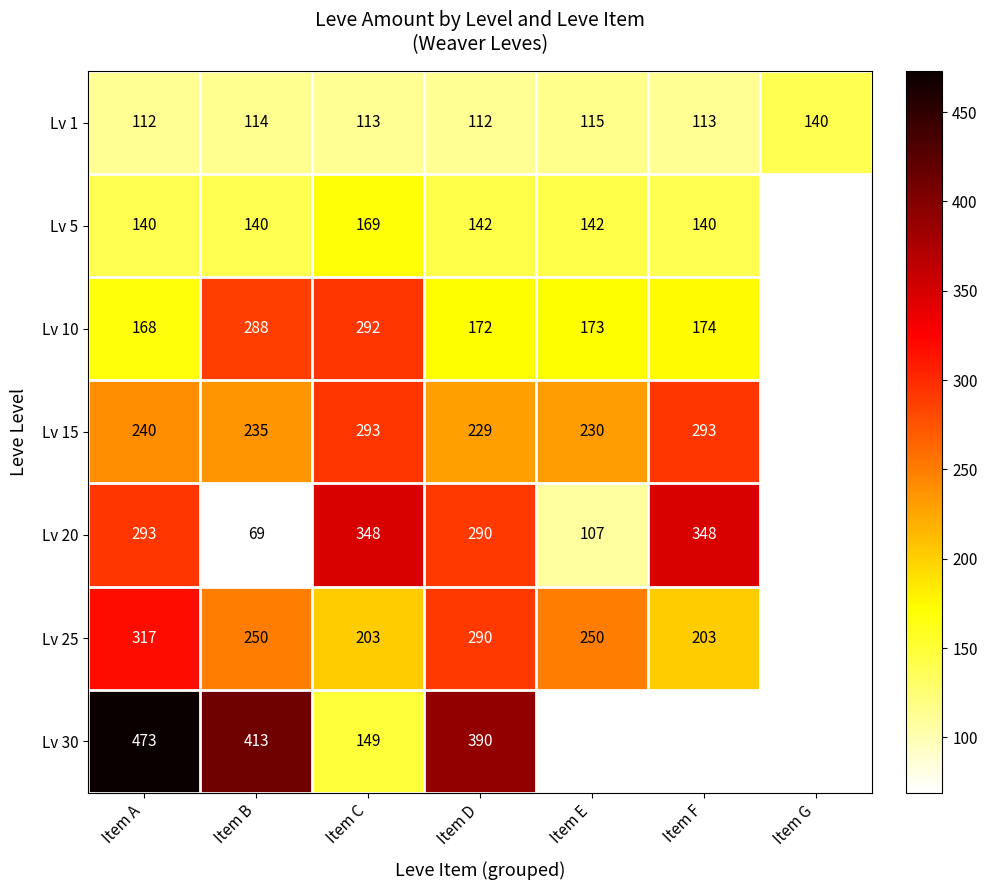

What is the lowest value of the Lv 1 series?

112